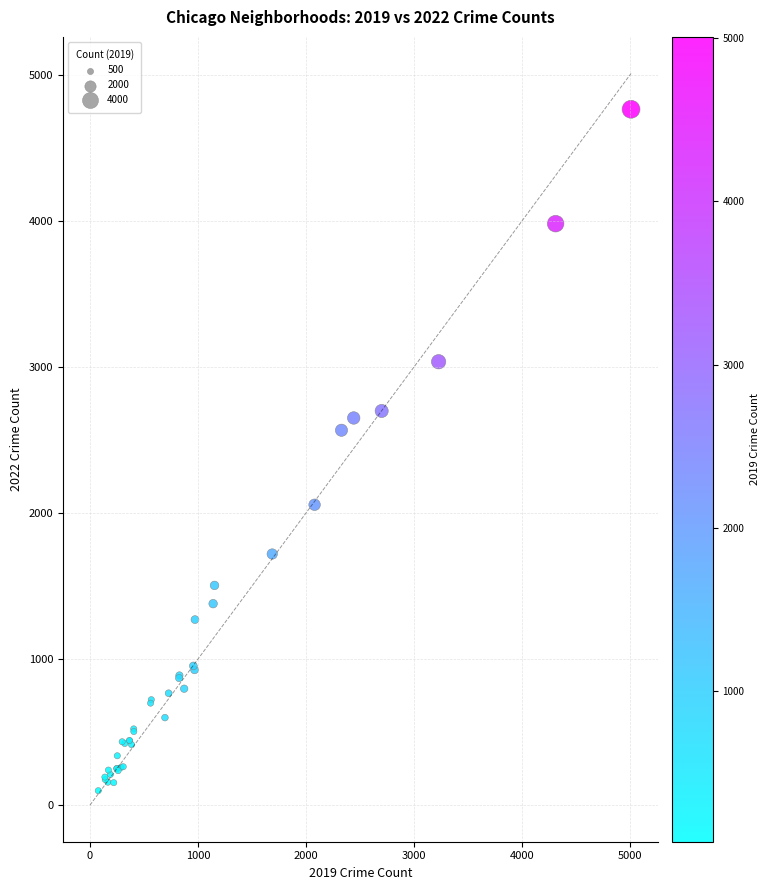

What Y value in the scatter plot is closest to 2431?

2566